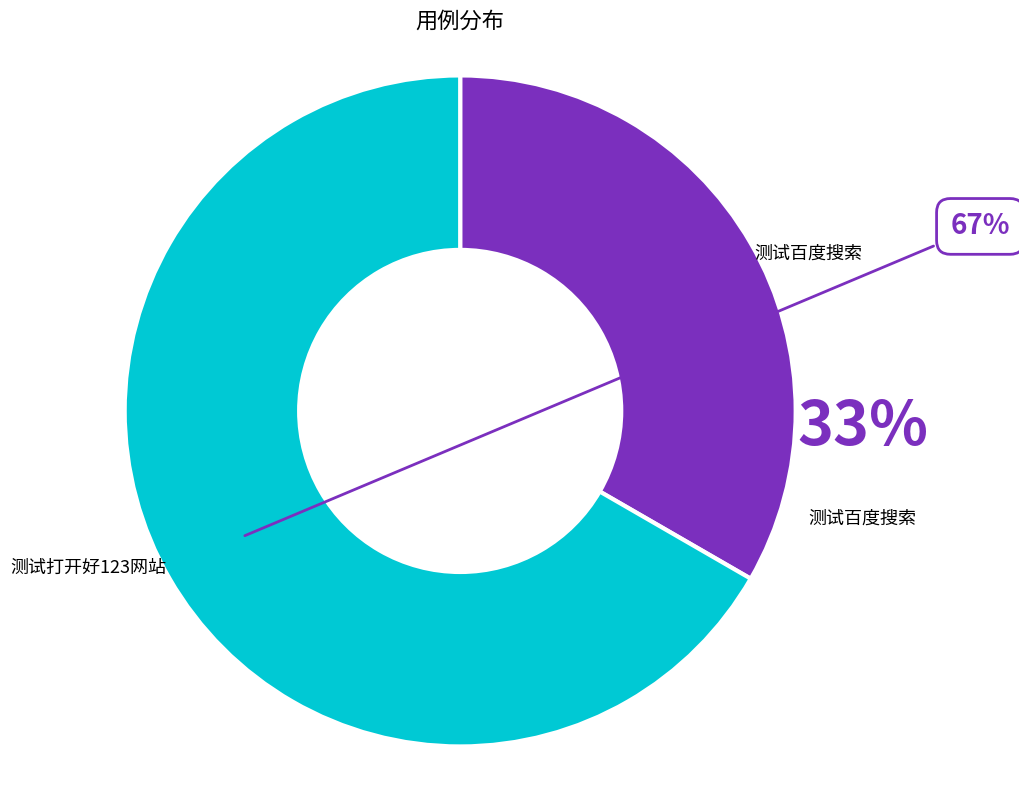

How many slices are in this pie chart?

2